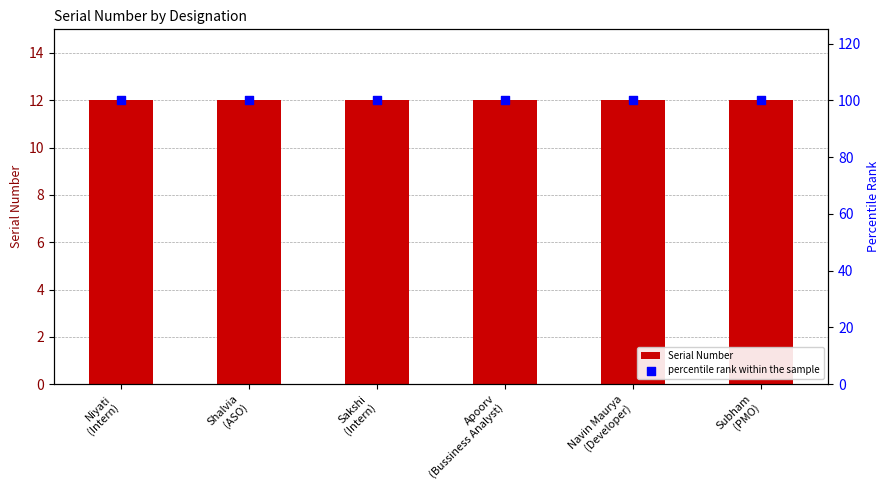

At which category is the sum across all series the highest?

Niyati
(Intern)